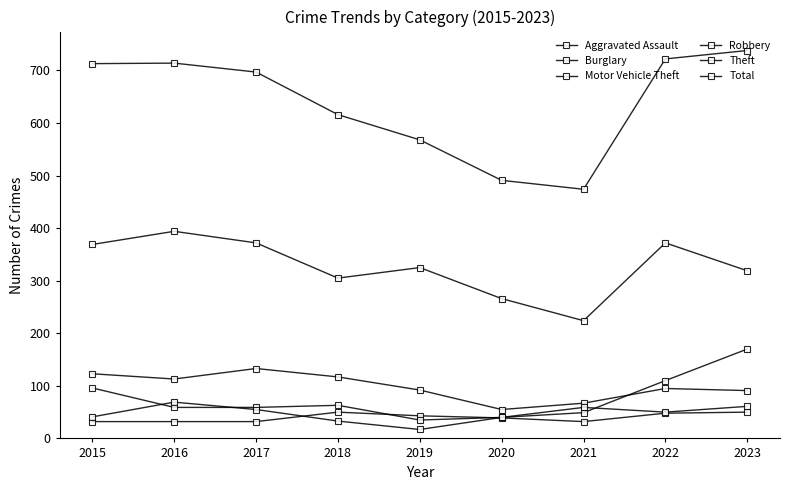

At which category is the sum across all series the highest?

2023